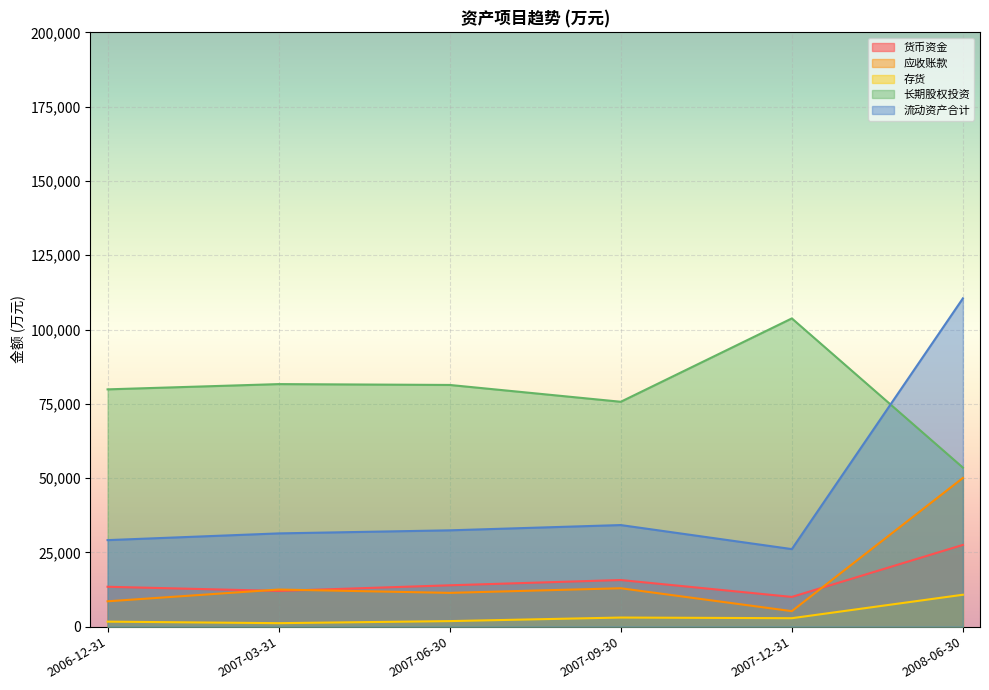

At which category does 应收账款 reach its first local valley?

2007-06-30